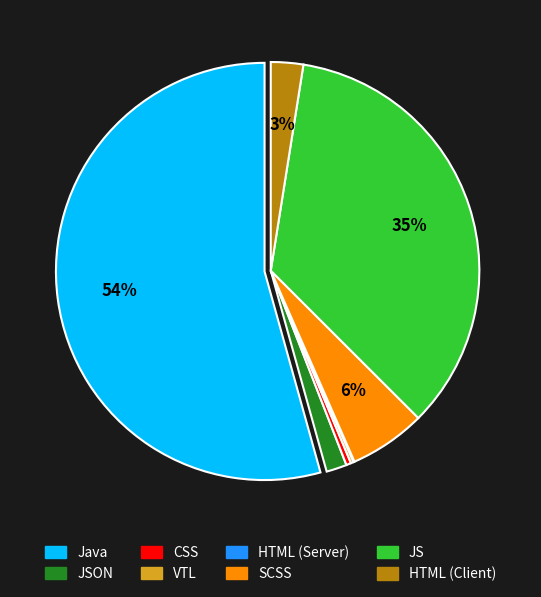

Is there any slice that represents more than half of the pie?

Yes